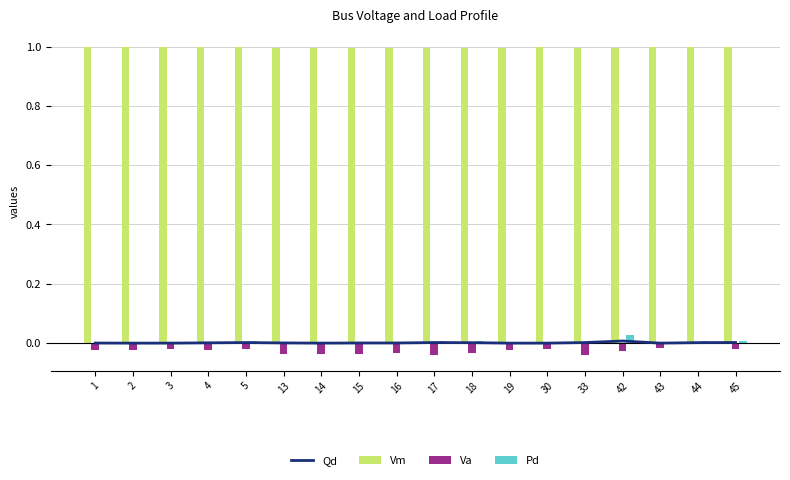

How many Va values are between 0 and 1?

1